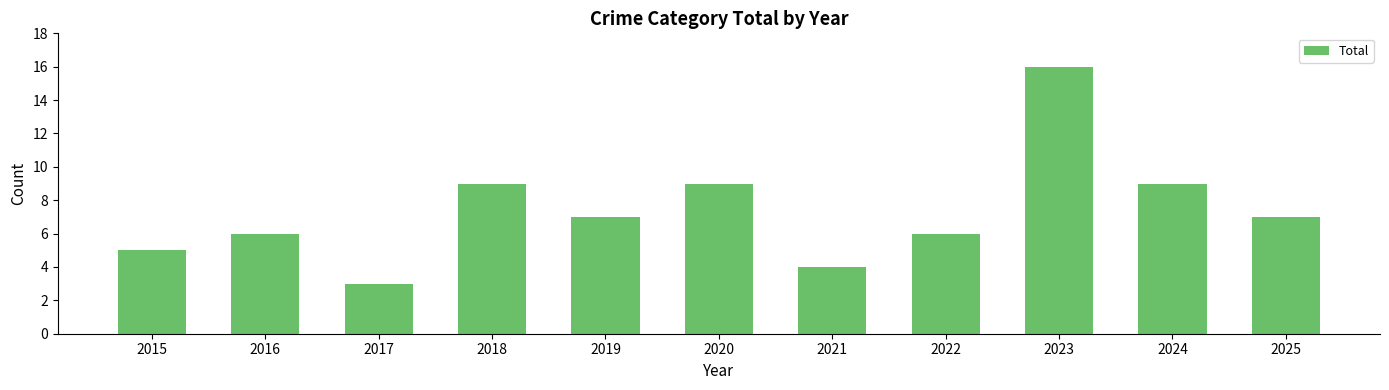

Read the value at 2018, to the nearest 5.

10